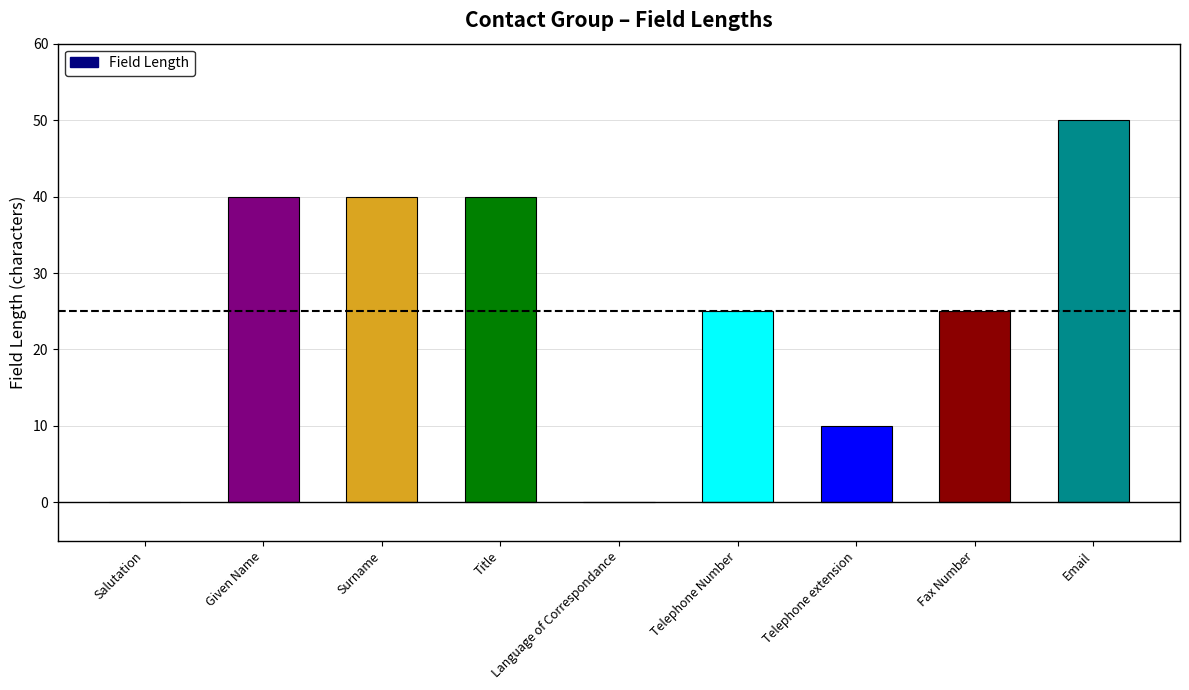

How many distinct data groups are displayed?

1